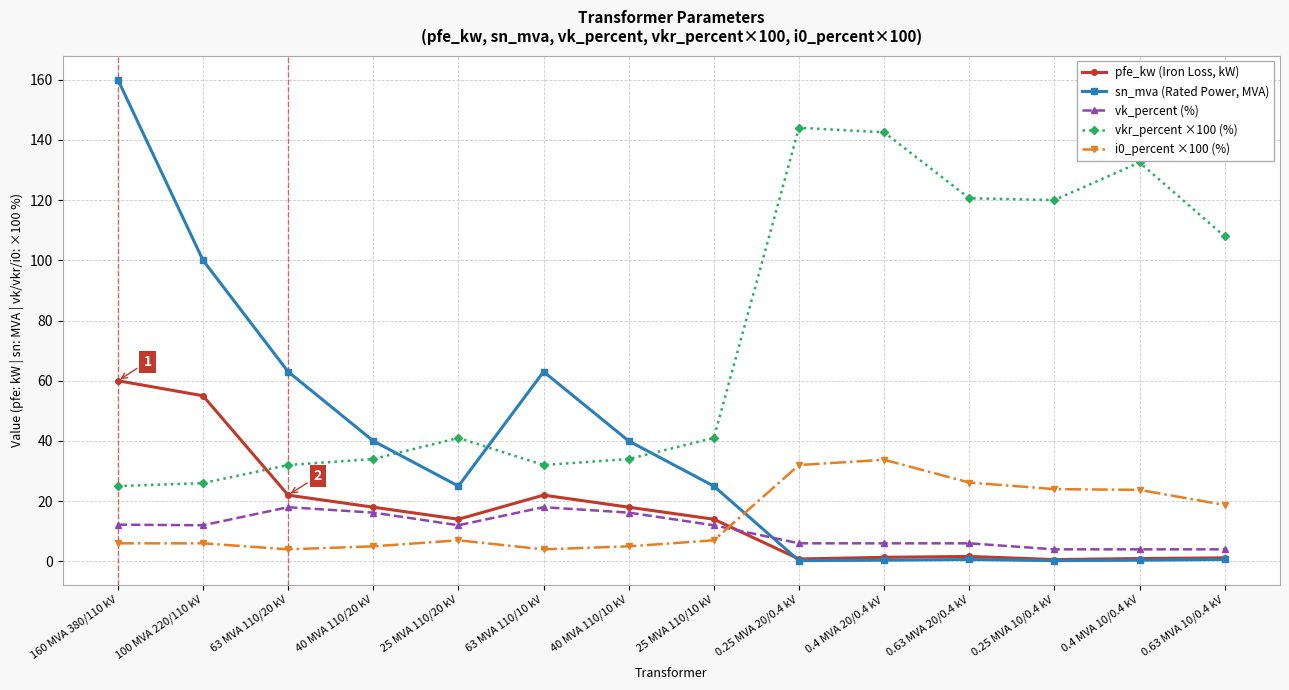

How many lines are shown in the chart?

5